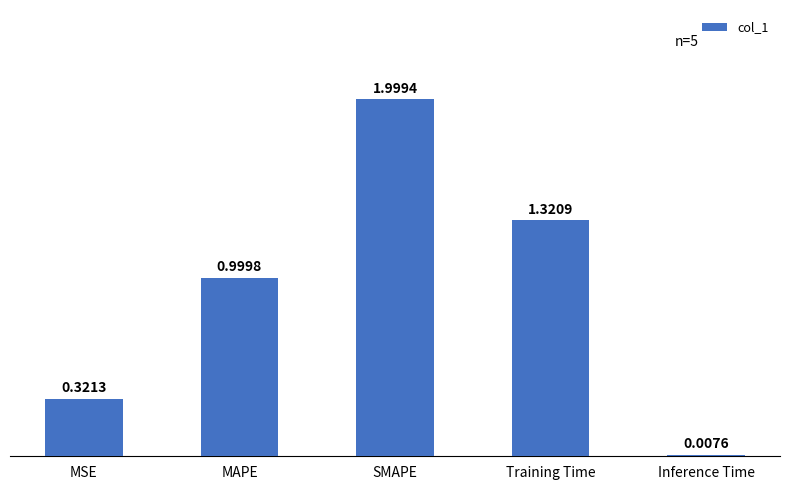

Where is the data nearest to the value 1?

MAPE